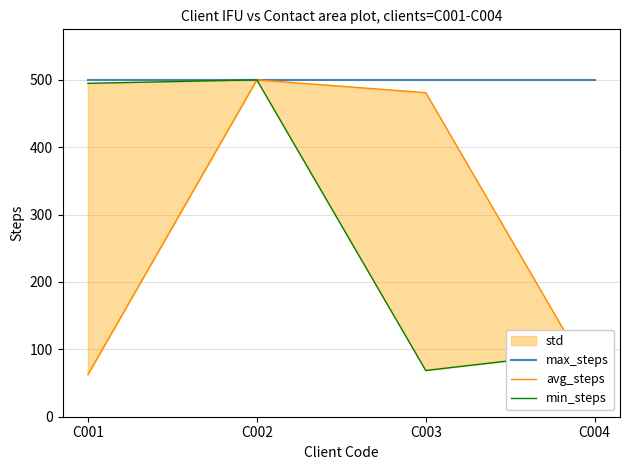

Which series has the widest spread of values?

avg_steps